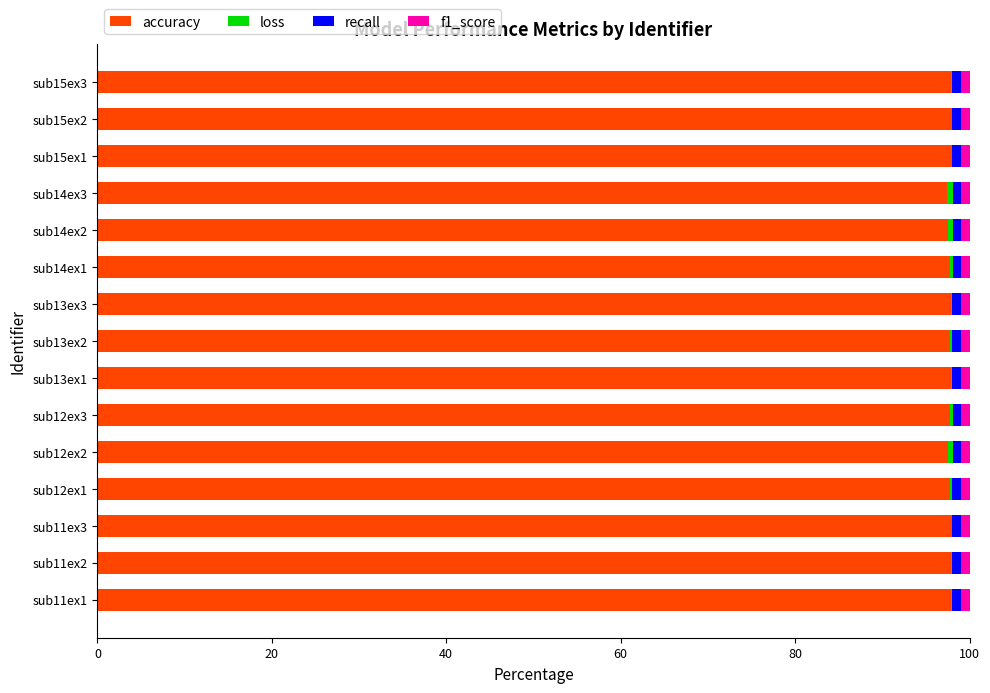

Is it true that accuracy equals 148.7 at sub11ex3?

False